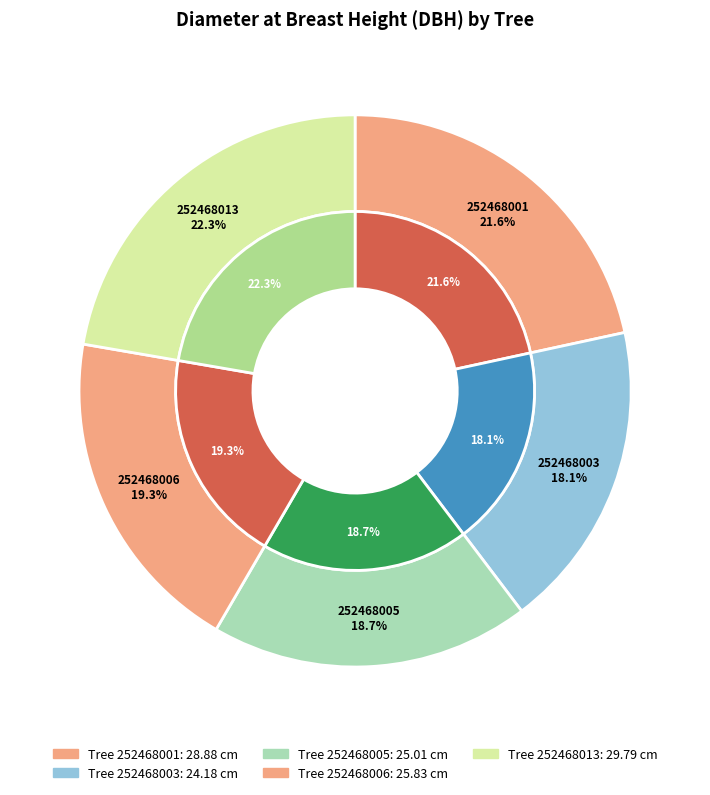

Between 252468013 and 252468001, which is larger?

252468013